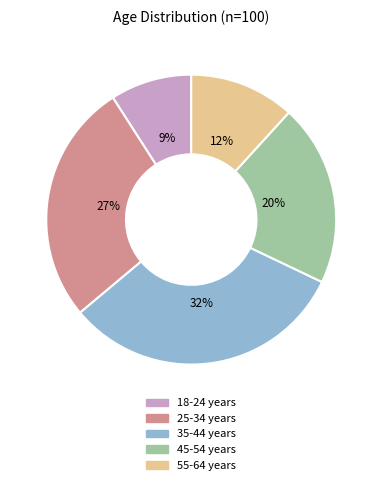

Rank the categories by value from highest to lowest.

35-44 years, 25-34 years, 45-54 years, 55-64 years, 18-24 years